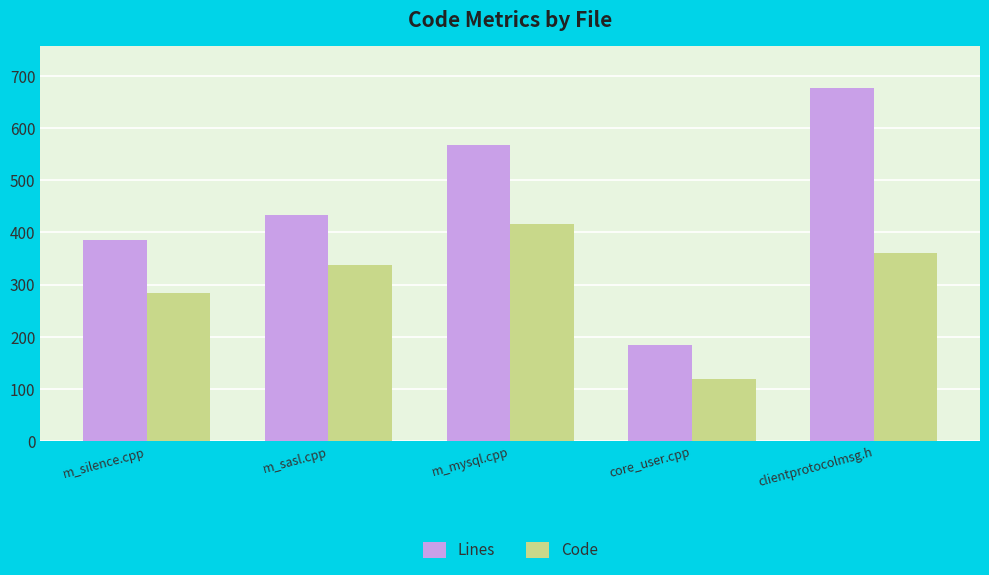

Reading left to right, list all the values displayed in this chart.

Lines: m_silence.cpp=386	m_sasl.cpp=434	m_mysql.cpp=567	core_user.cpp=184	clientprotocolmsg.h=677
Code: m_silence.cpp=284	m_sasl.cpp=338	m_mysql.cpp=417	core_user.cpp=119	clientprotocolmsg.h=361